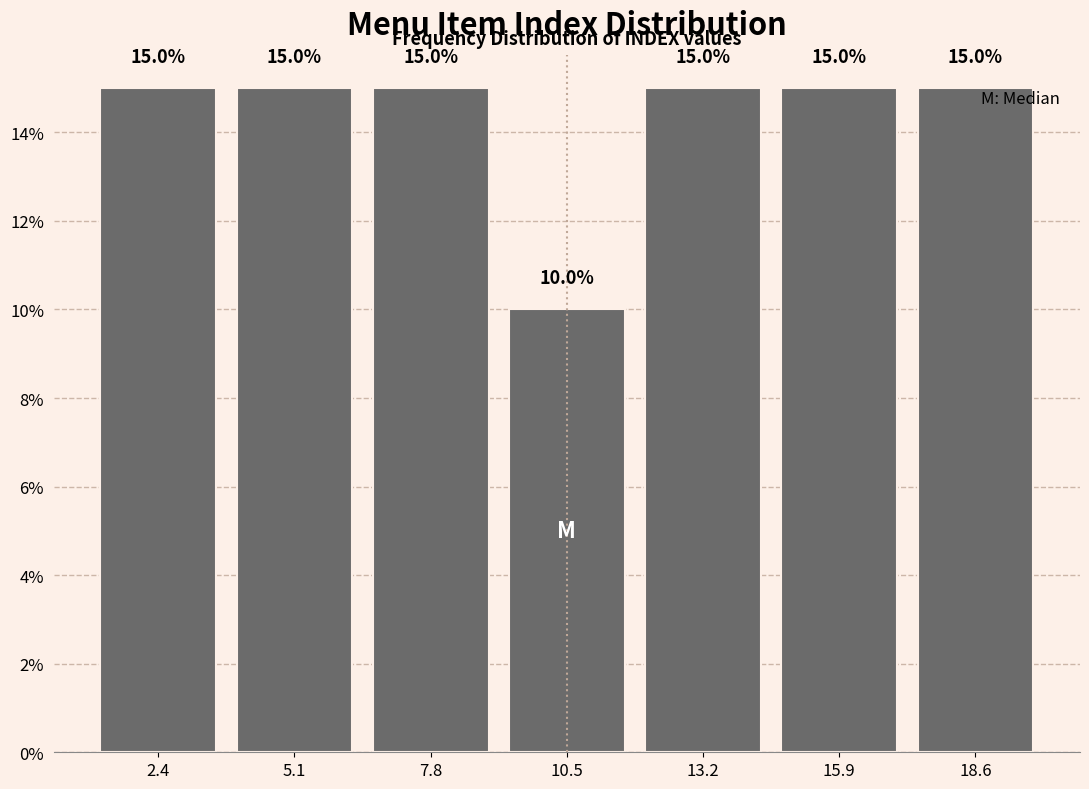

Reading left to right, list every bar in this chart as the range it spans on the x-axis followed by its height. The bar edges are not printed on the chart, so give them approximately, as read against the axis.

1.0 to 3.5: 15.0
3.5 to 6.5: 15.0
6.5 to 9.0: 15.0
9.0 to 12.0: 10.0
12.0 to 14.5: 15.0
14.5 to 17.5: 15.0
17.5 to 20.0: 15.0